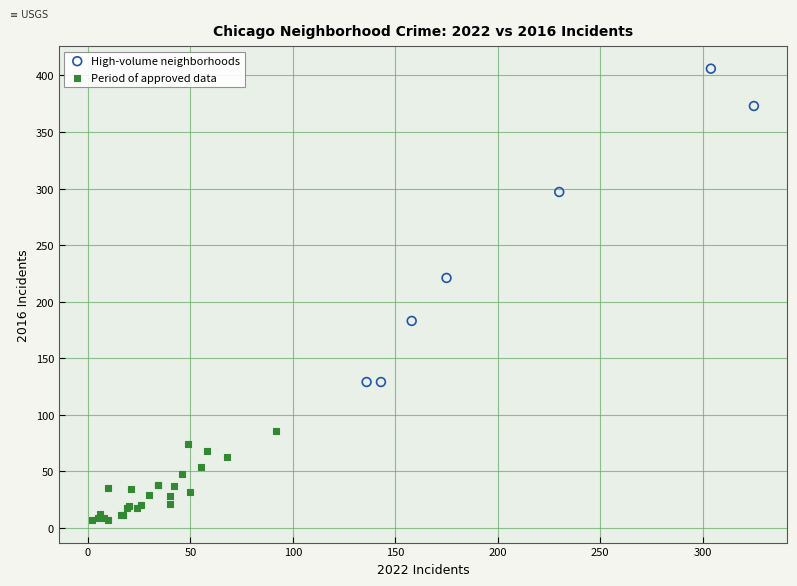

Which series reaches the minimum Y coordinate?

Period of approved data